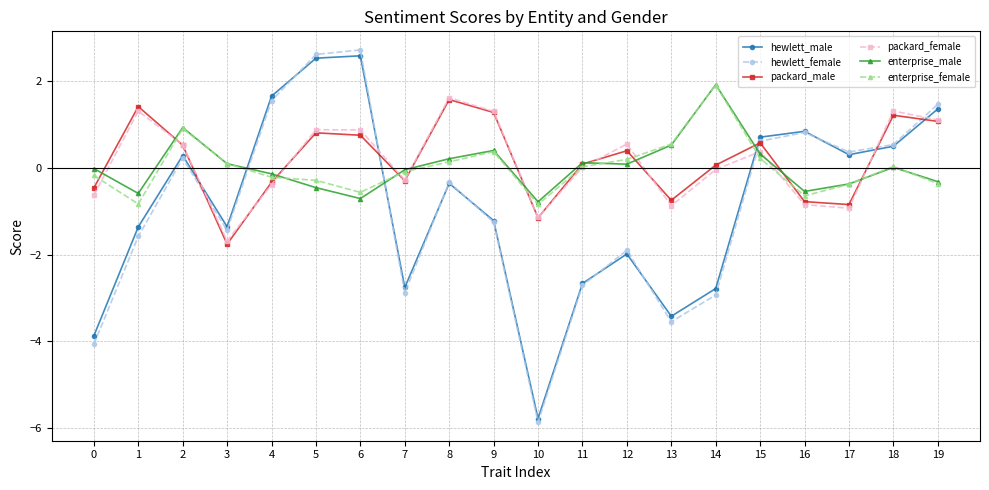

How many series are shown in this chart?

6